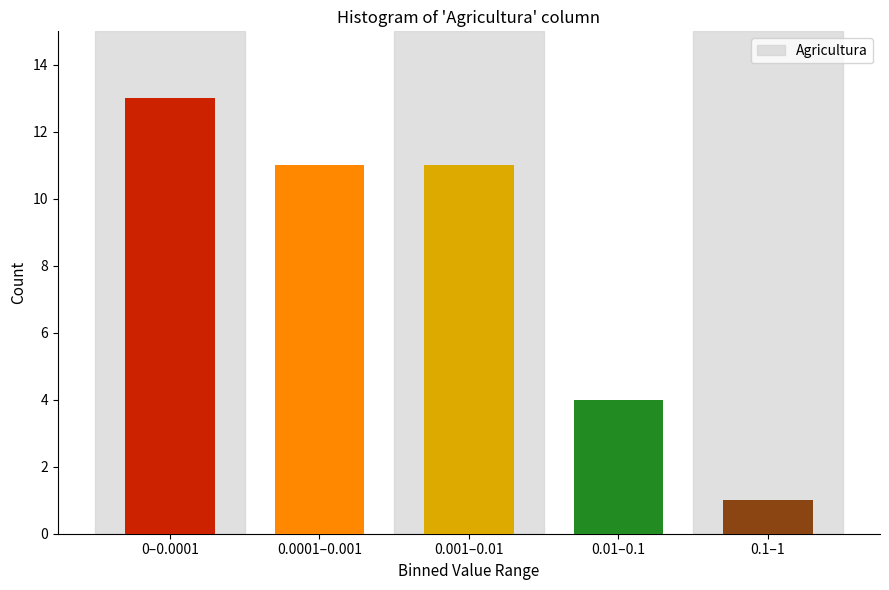

Reading left to right, list all the values displayed in this chart.

0–0.0001=13	0.0001–0.001=11	0.001–0.01=11	0.01–0.1=4	0.1–1=1